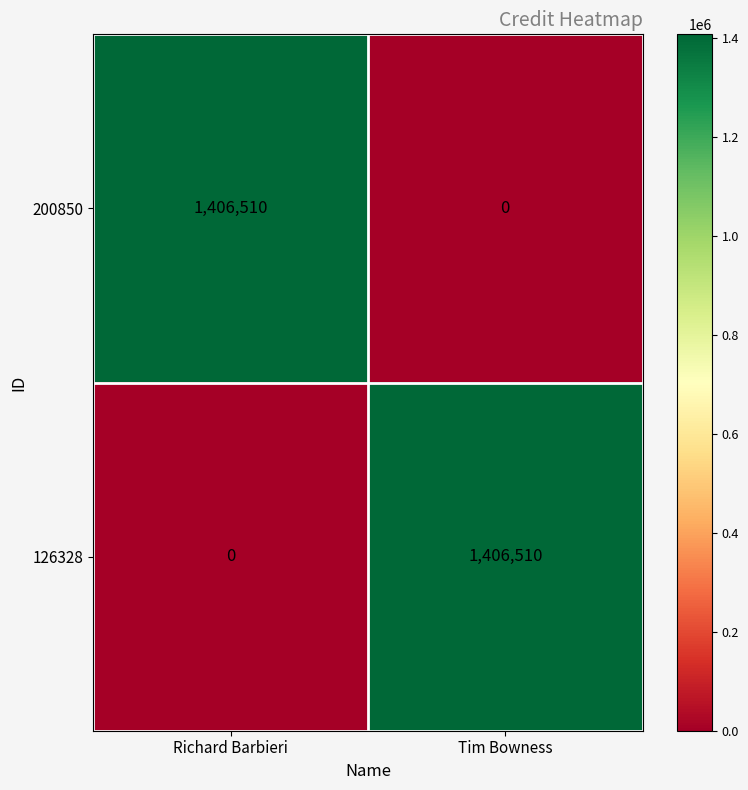

Is the value of 126328 at Tim Bowness greater than the value of 200850 at Tim Bowness?

Yes